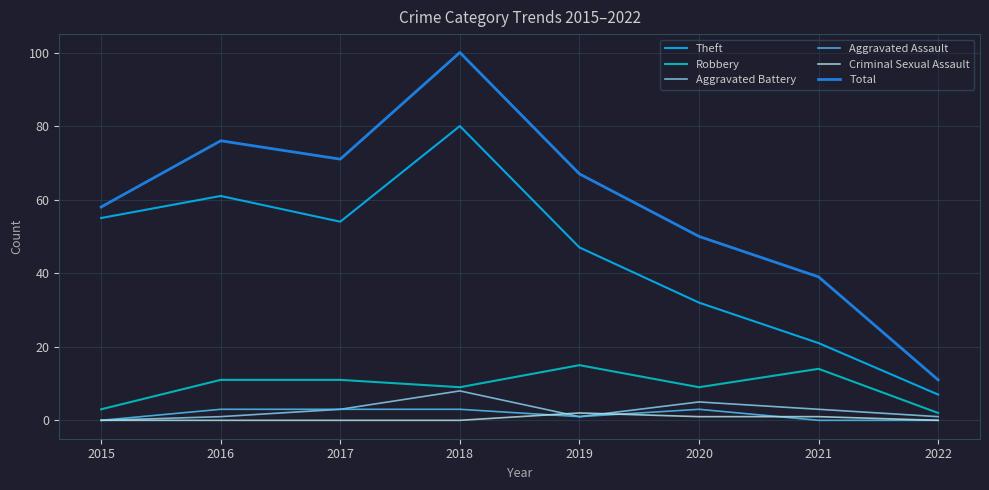

At how many categories does at least one series exceed 93?

1